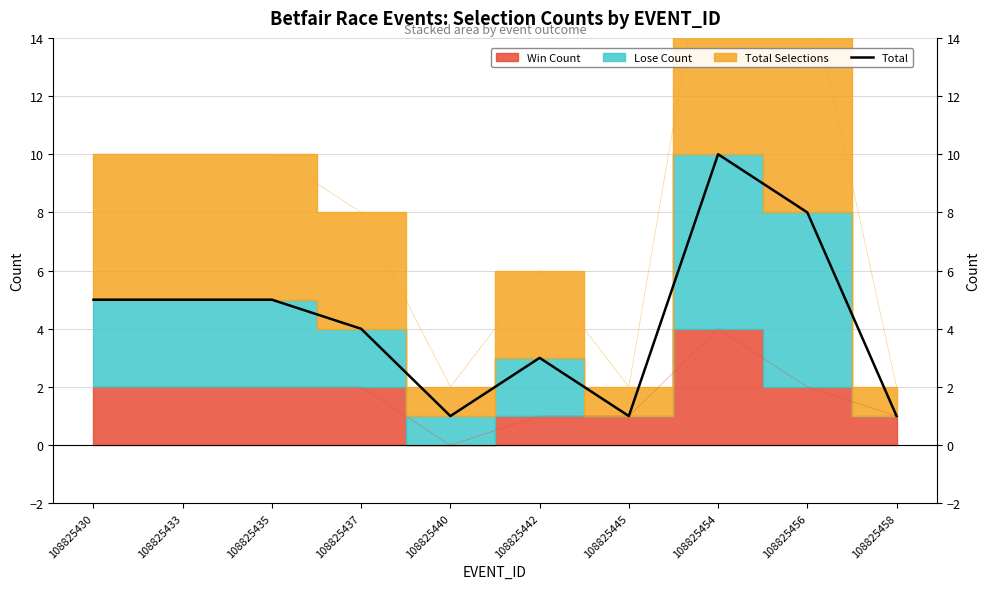

Does the chart display data point markers on the line(s)?

No